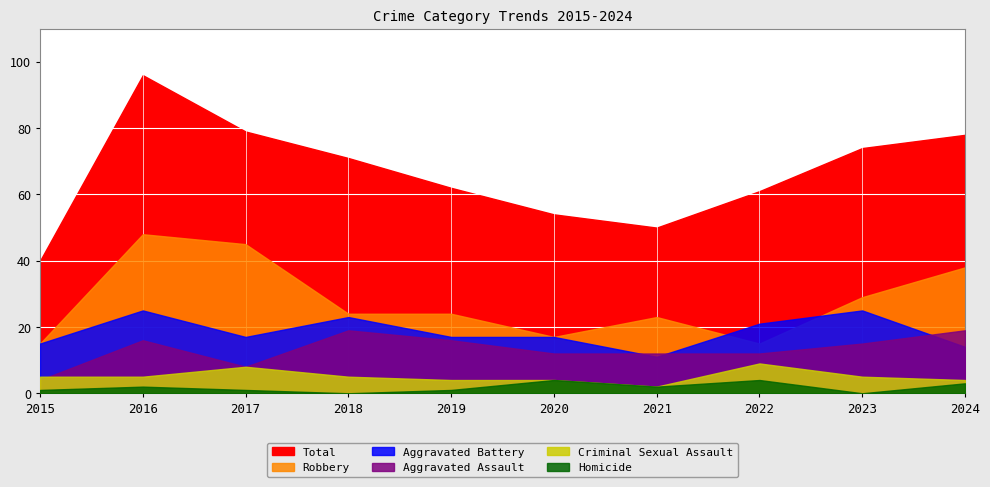

Reading left to right, what are all the values shown in this chart?

Aggravated Assault: 2015=4	2016=16	2017=8	2018=19	2019=16	2020=12	2021=12	2022=12	2023=15	2024=19
Aggravated Battery: 2015=15	2016=25	2017=17	2018=23	2019=17	2020=17	2021=11	2022=21	2023=25	2024=14
Criminal Sexual Assault: 2015=5	2016=5	2017=8	2018=5	2019=4	2020=4	2021=2	2022=9	2023=5	2024=4
Homicide: 2015=1	2016=2	2017=1	2018=0	2019=1	2020=4	2021=2	2022=4	2023=0	2024=3
Robbery: 2015=15	2016=48	2017=45	2018=24	2019=24	2020=17	2021=23	2022=15	2023=29	2024=38
Total: 2015=40	2016=96	2017=79	2018=71	2019=62	2020=54	2021=50	2022=61	2023=74	2024=78